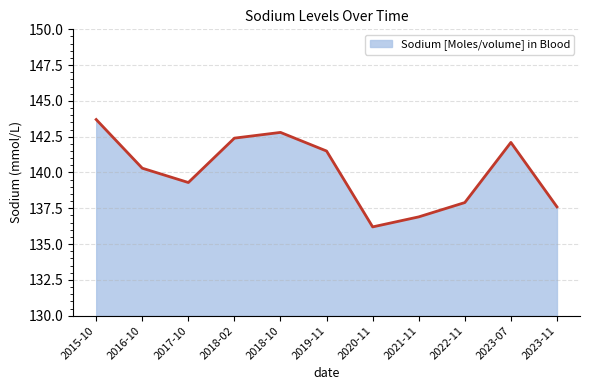

What is the approximate value at 2020-11?

136.2